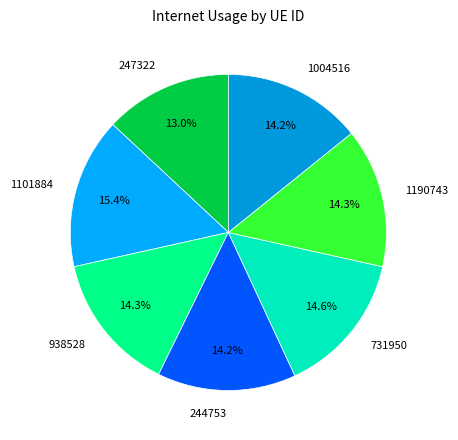

Which slice is the smallest?

247322